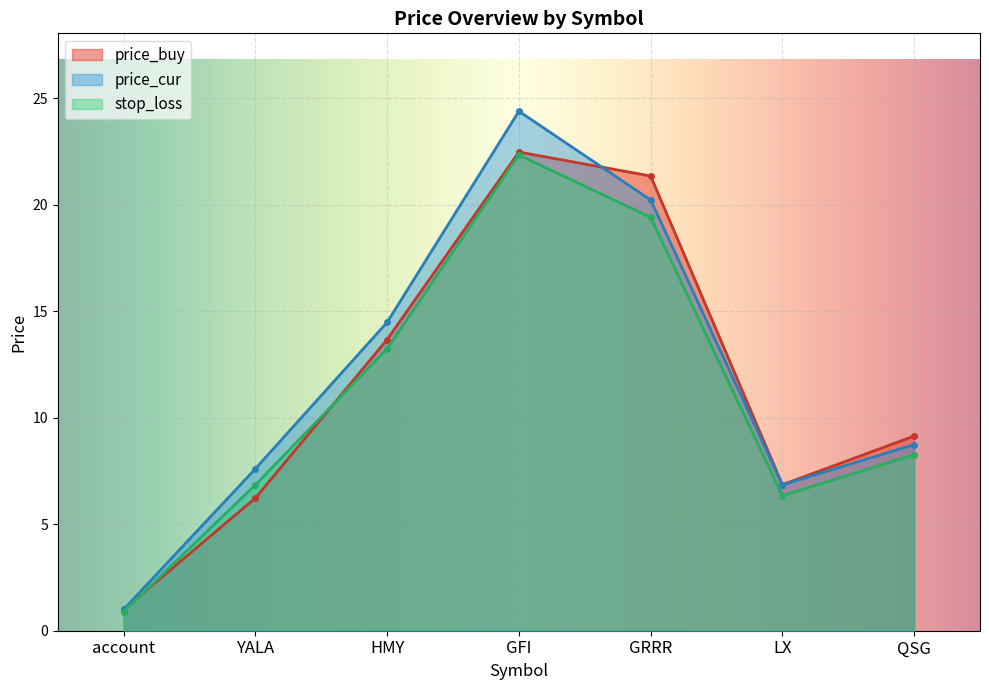

What is the label of the 3rd point from the left?

HMY